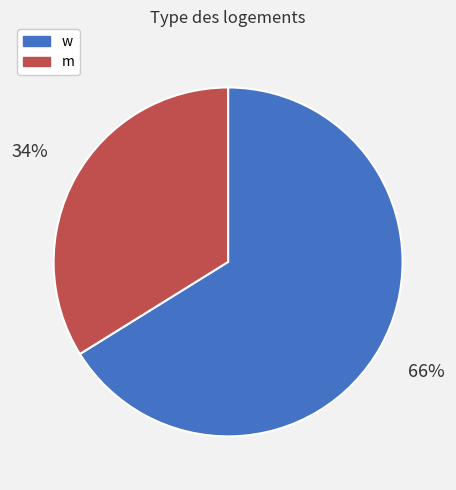

How many segments does this pie chart have?

2